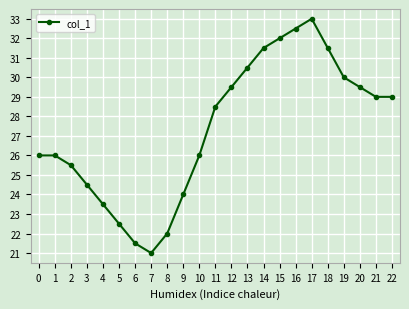

Which label corresponds to the smallest value in the chart?

7